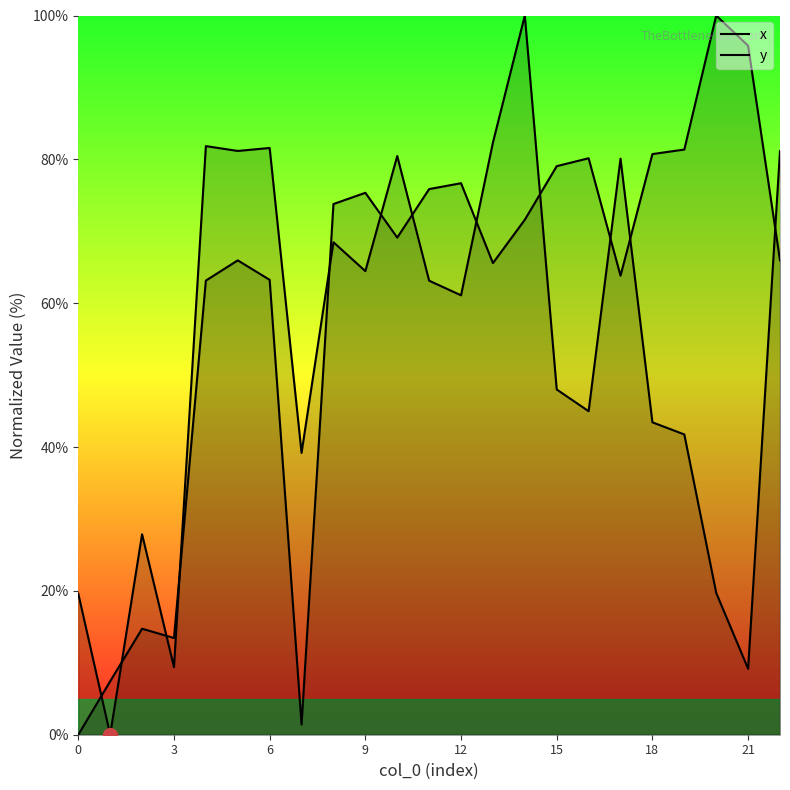

Which series has the largest range (max minus min)?

x